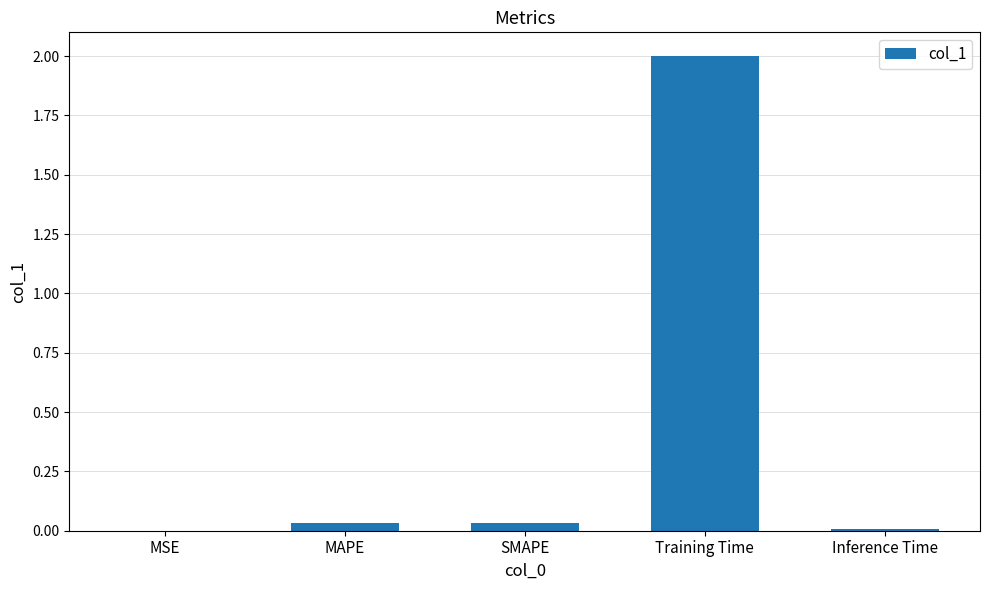

Which category has the highest value across all series?

Training Time